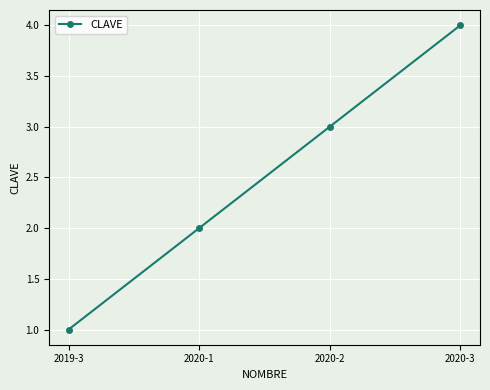

True or false: the data shows 4 at 2020-3.

True